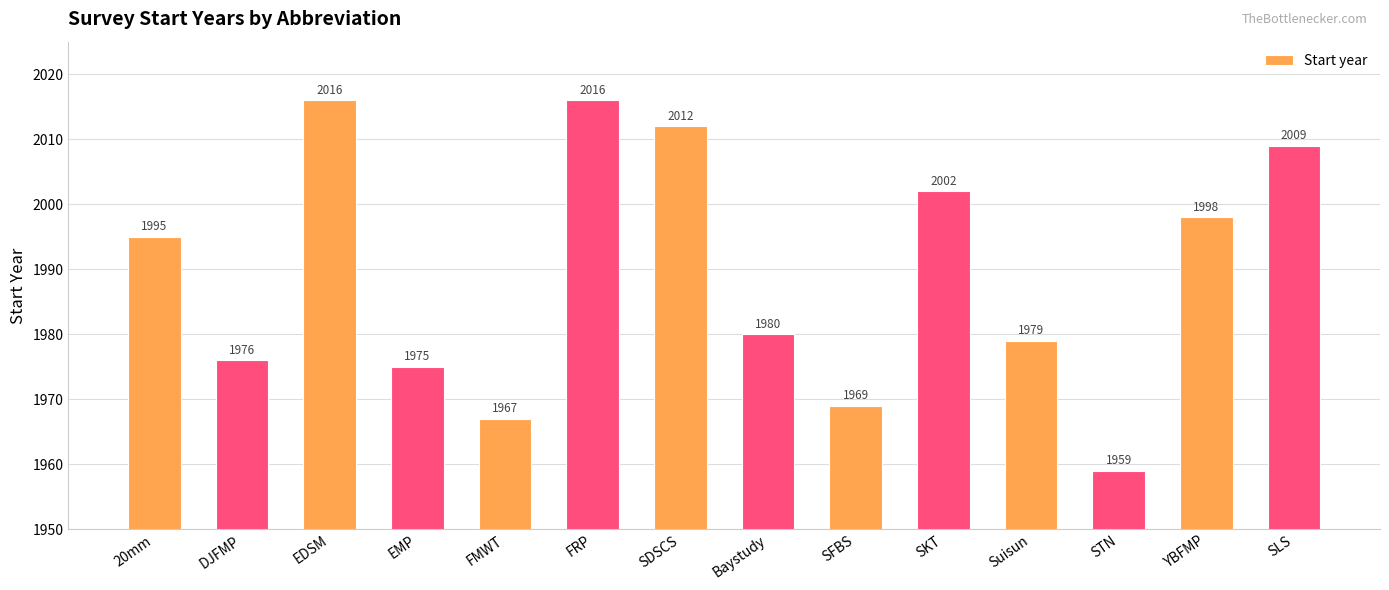

Between EMP and SKT, which is larger?

SKT